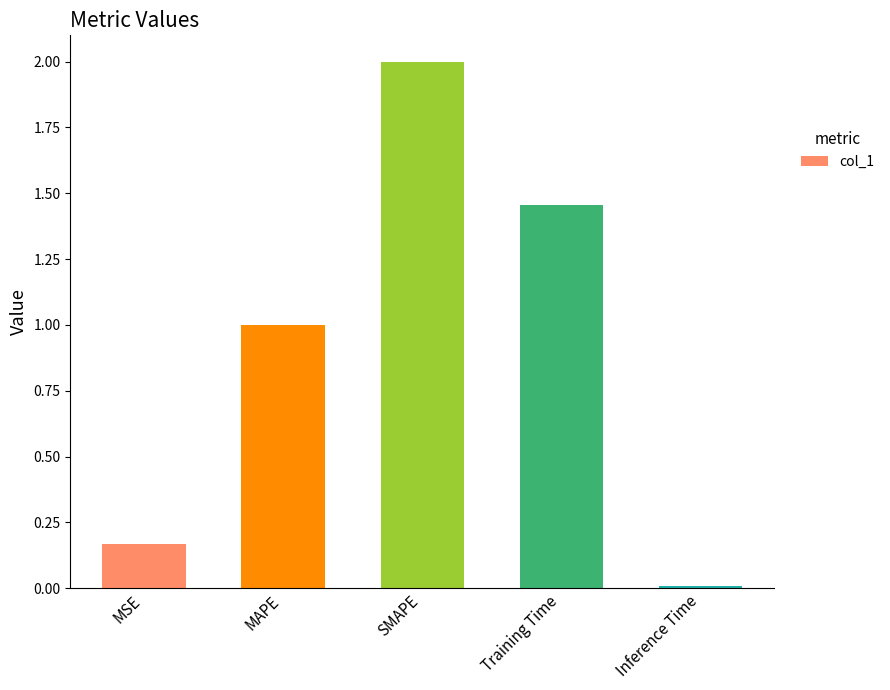

Does the chart contain any negative values?

No